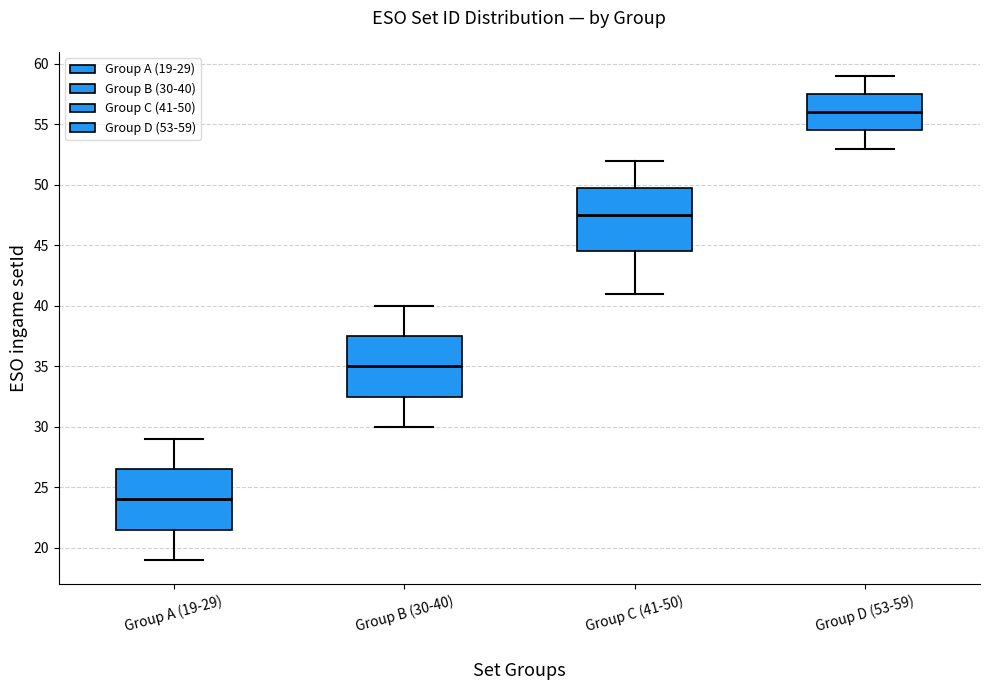

Reading left to right, transcribe this box plot: for each box, give where its median line is, the range the box spans, and where its two whiskers end, as read against the y-axis. The values are not printed on the chart, so give them approximately, as read against the axis.

Group A (19-29): median 24.0, box 21.5 to 26.5, whiskers 19.0 to 29.0
Group B (30-40): median 35.0, box 32.5 to 37.5, whiskers 30.0 to 40.0
Group C (41-50): median 47.5, box 44.5 to 50.0, whiskers 41.0 to 52.0
Group D (53-59): median 56.0, box 54.5 to 57.5, whiskers 53.0 to 59.0